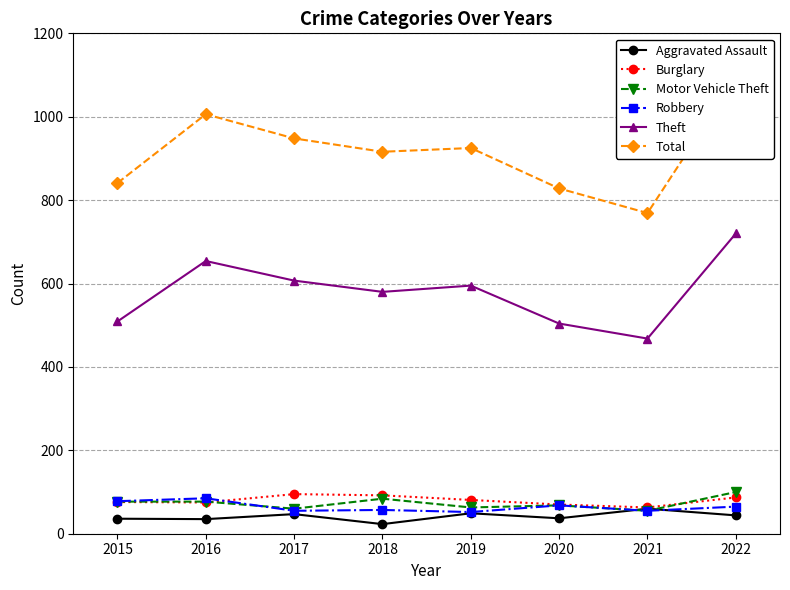

What is the difference between the highest and lowest values at 2022?

1049